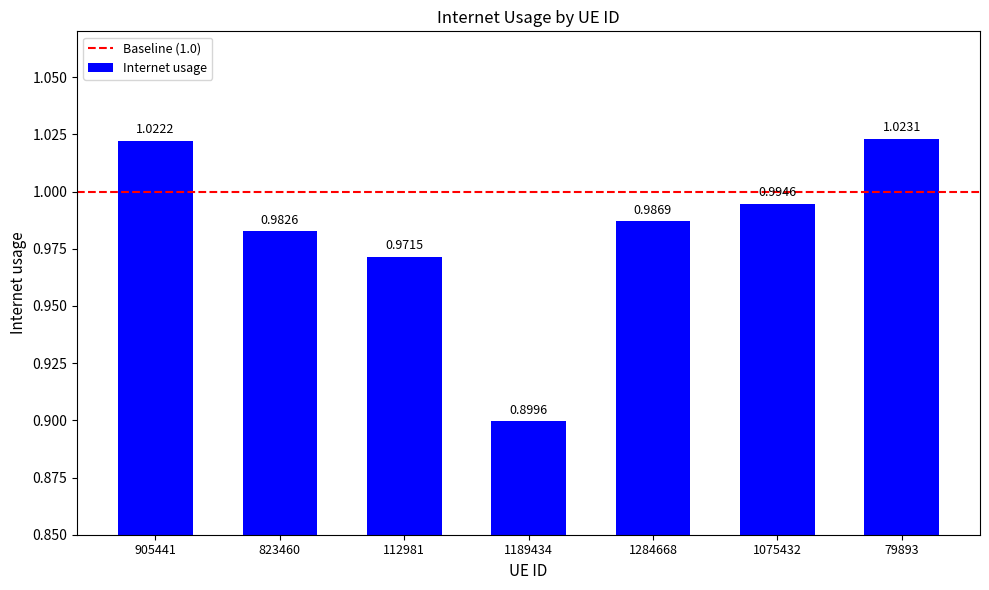

Rank the categories by value from highest to lowest.

79893, 905441, 1075432, 1284668, 823460, 112981, 1189434